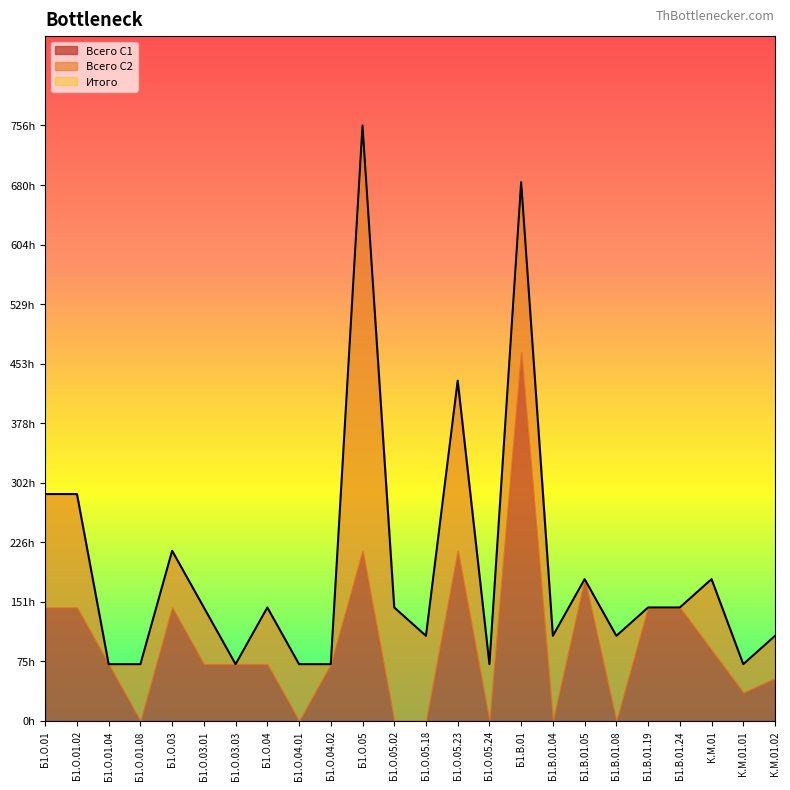

The value of Итого at К.М.01.02 is 108. True or false?

True